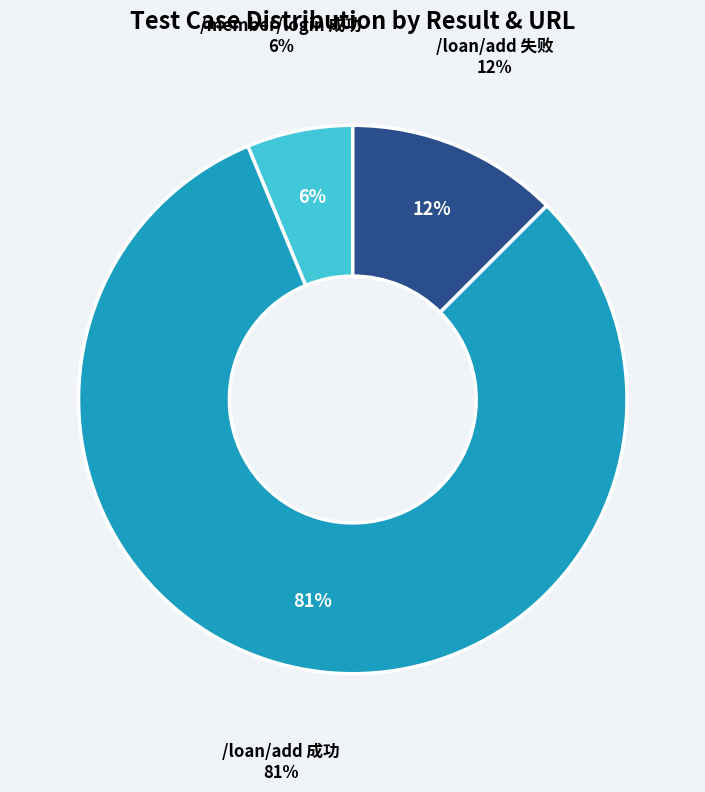

Rank the categories by value from lowest to highest.

/member/login, /loan/add, /loan/add (other)